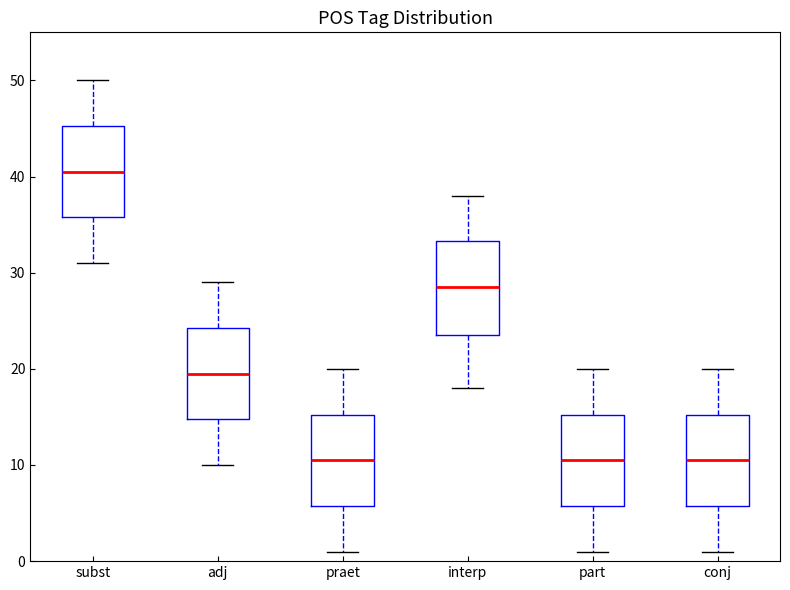

Reading left to right, transcribe this box plot: for each box, give where its median line is, the range the box spans, and where its two whiskers end, as read against the y-axis. The values are not printed on the chart, so give them approximately, as read against the axis.

subst: median 41, box 36 to 45, whiskers 31 to 50
adj: median 20, box 15 to 24, whiskers 10 to 29
praet: median 11, box 6 to 15, whiskers 1 to 20
interp: median 29, box 24 to 33, whiskers 18 to 38
part: median 11, box 6 to 15, whiskers 1 to 20
conj: median 11, box 6 to 15, whiskers 1 to 20